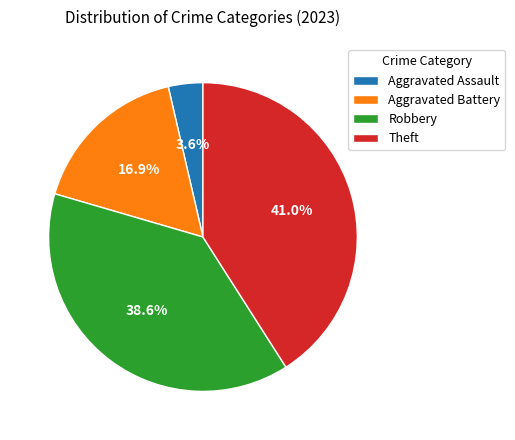

Approximately how many times larger is the value at Aggravated Battery compared to Robbery?

0.4